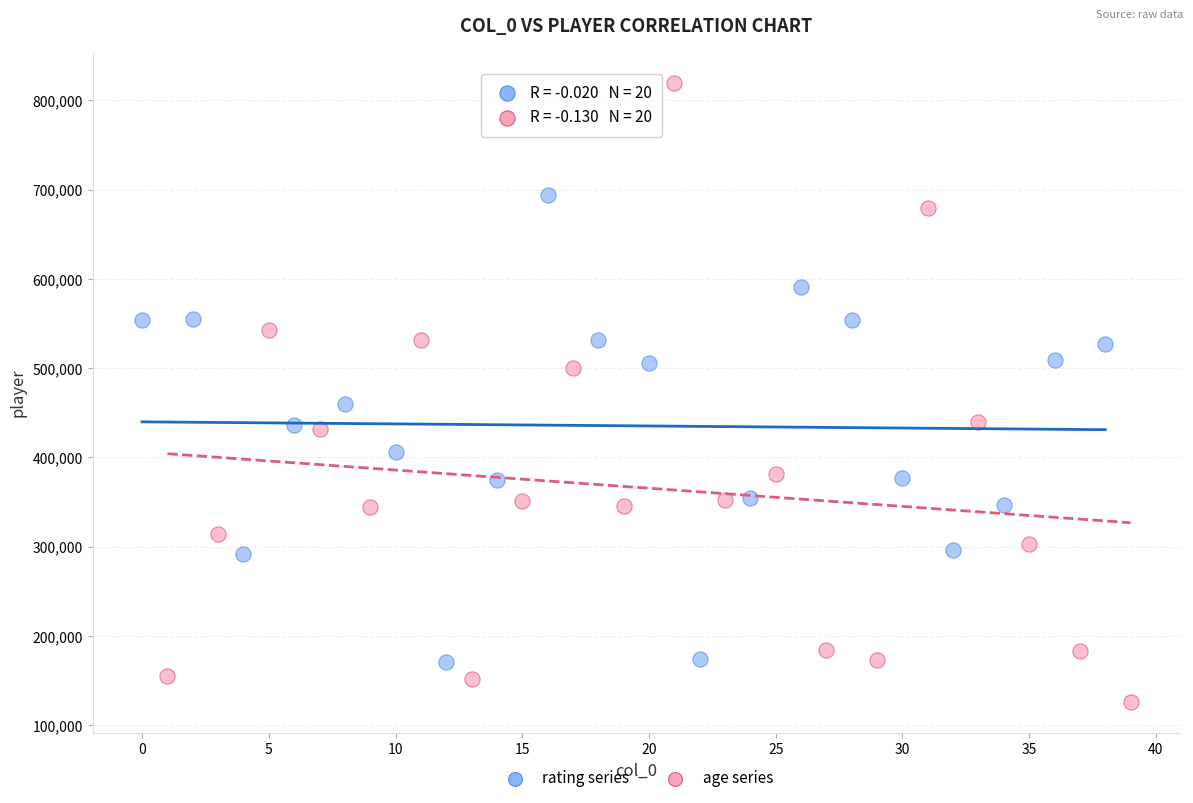

Which series reaches the maximum Y coordinate?

age series